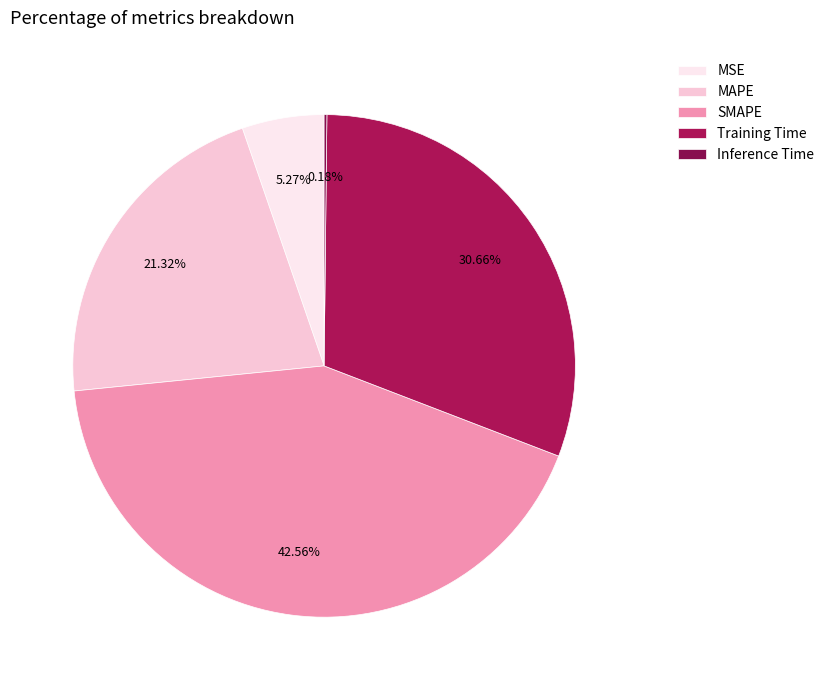

Is there any slice that represents more than half of the pie?

No